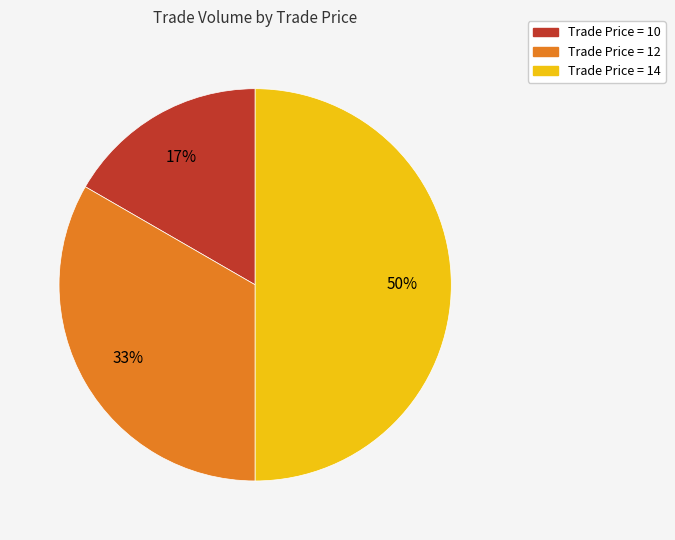

Is the sum of Trade Price = 14 and Trade Price = 10 greater than half?

Yes